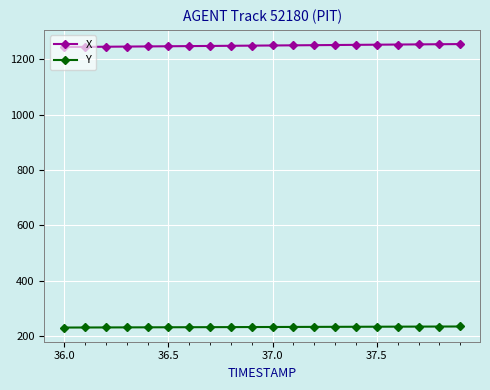

Which series has the largest total across all categories?

X